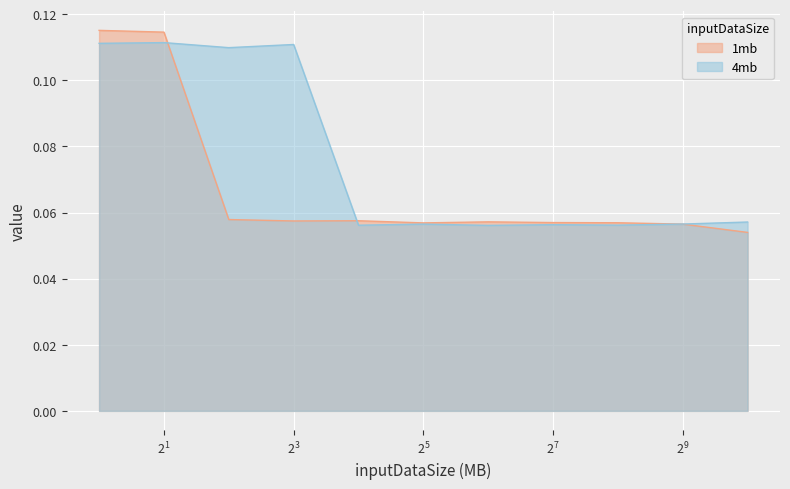

List the series in order of their overall mean, highest first.

4mb, 1mb